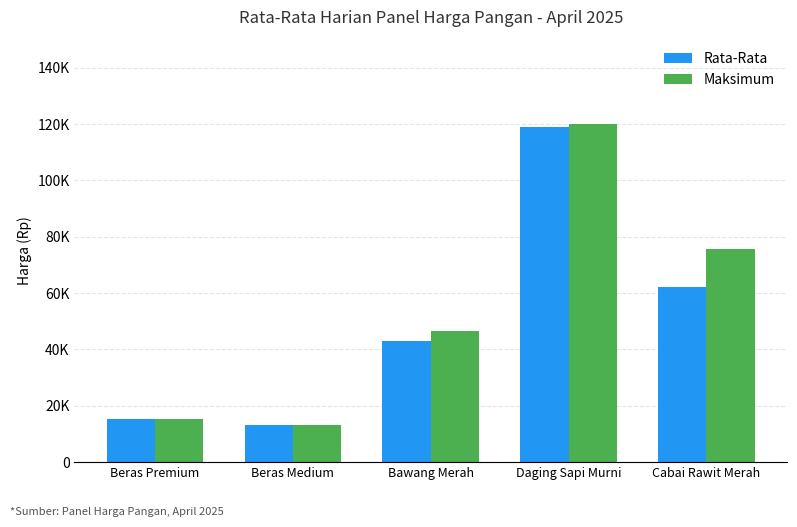

Does the chart contain stacked bars?

No